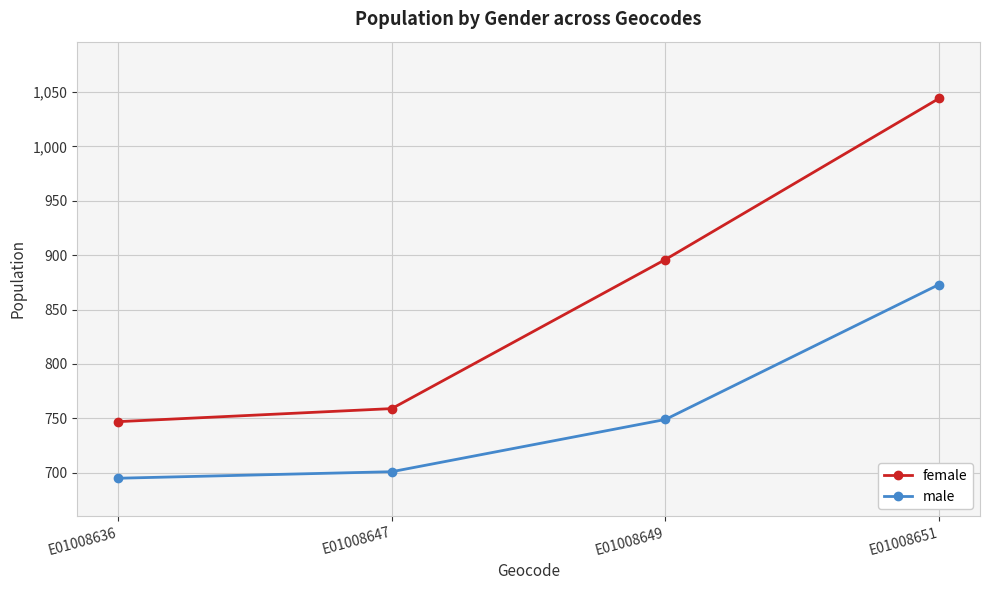

The male series shows 328 at E01008649. True or false?

False